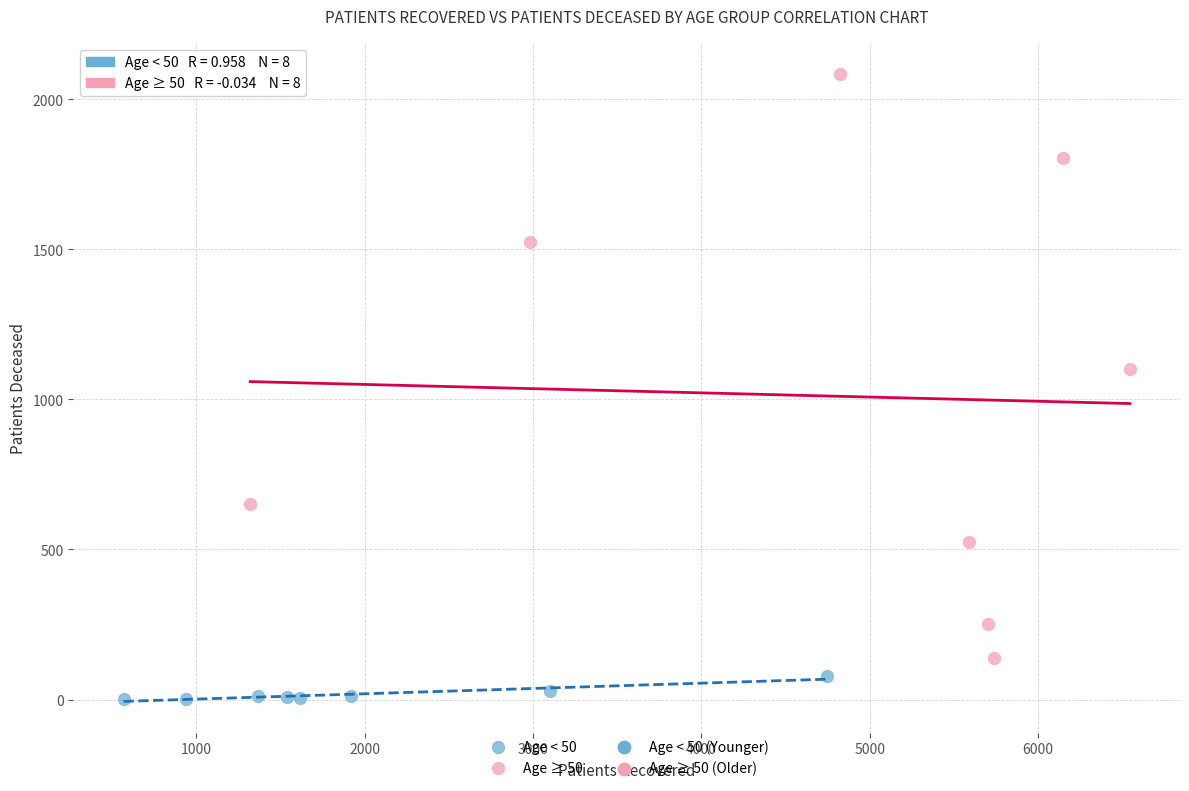

Which series reaches the maximum Y coordinate?

Age ≥ 50